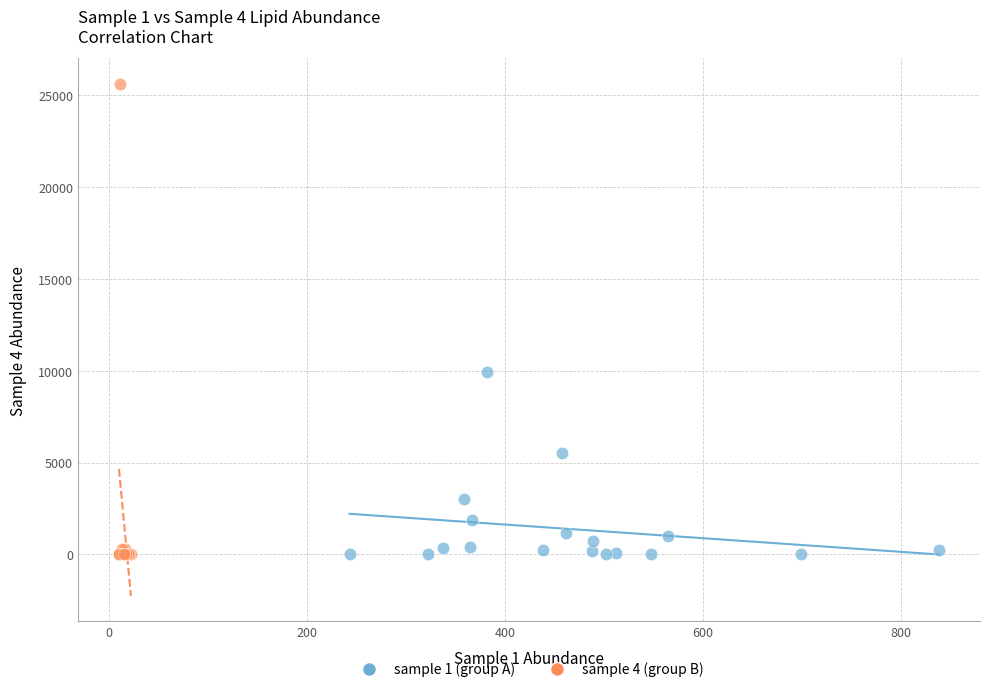

Which series has the widest spread of Y values?

sample 4 (group B)